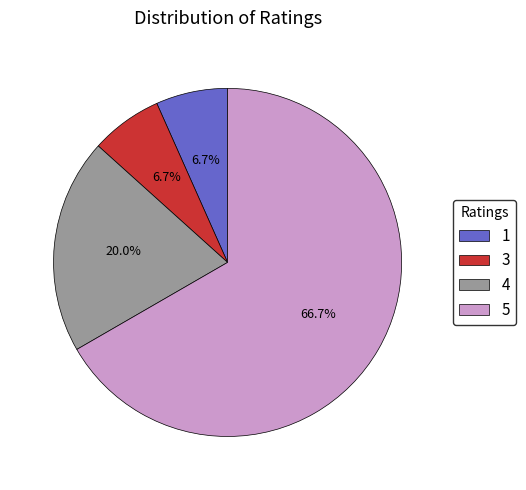

Approximately how many times larger is the value at 3 compared to 5?

0.1